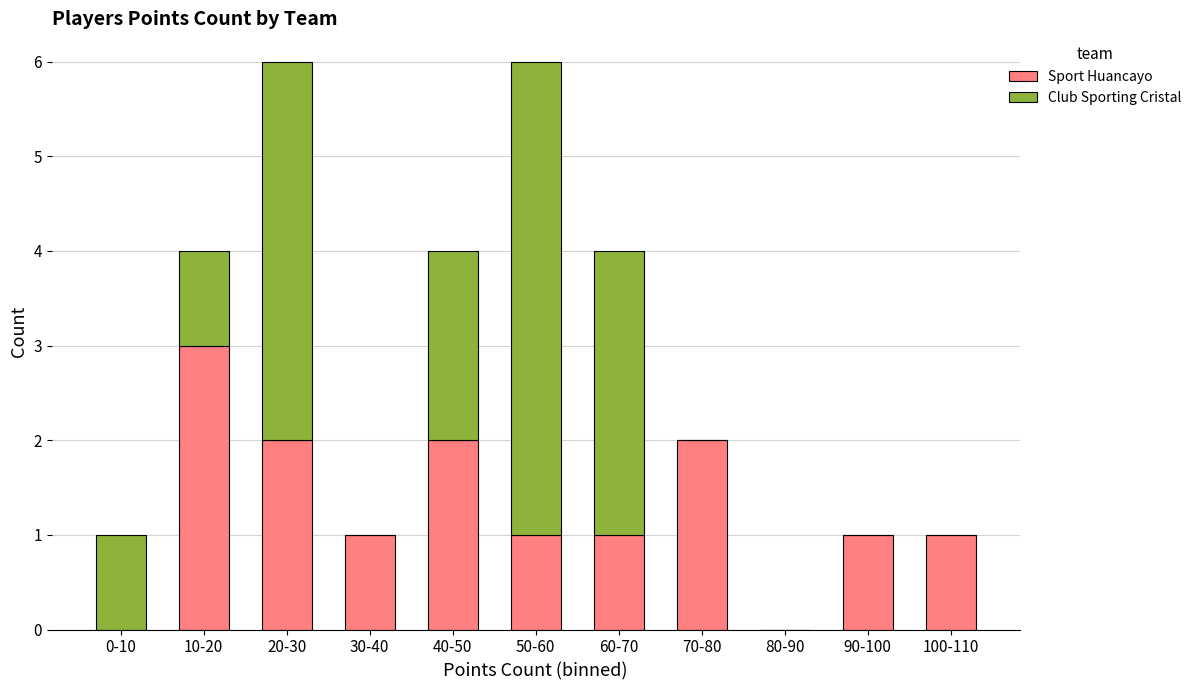

How many categories are shown in the chart?

11